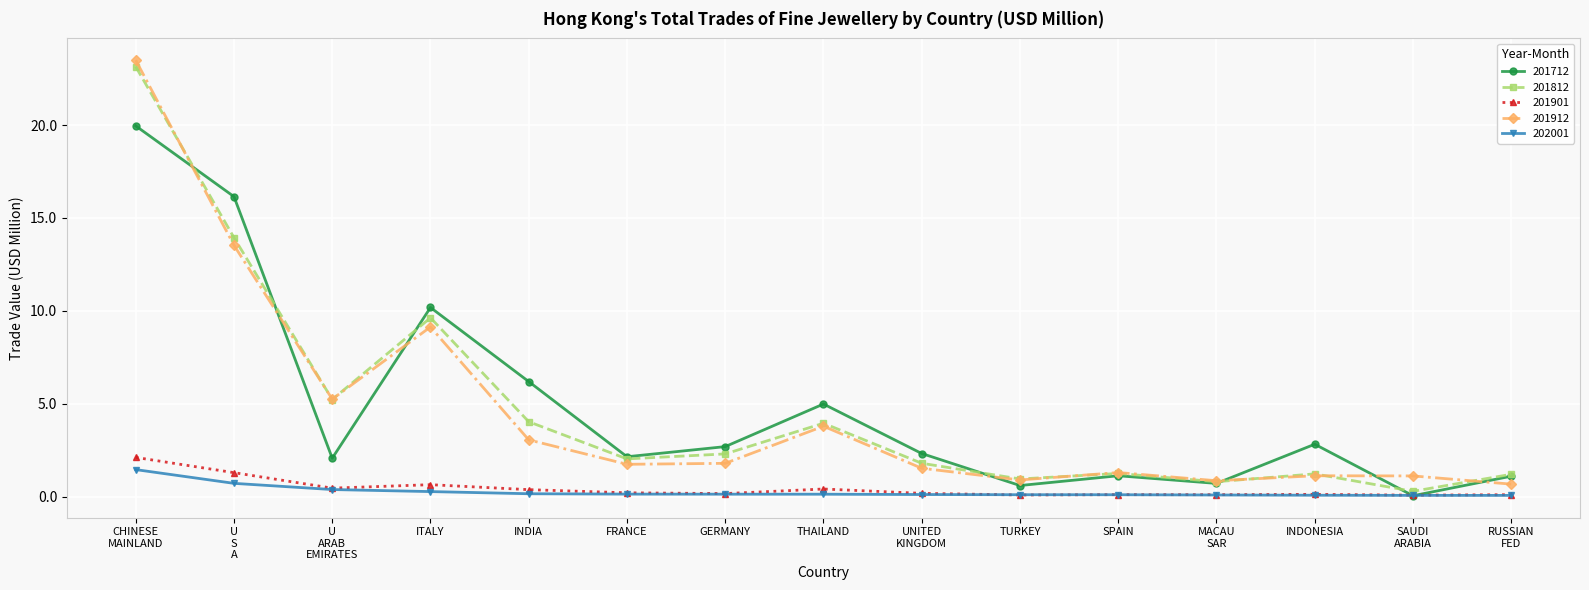

True or false: 202001 and 201912 cross at least once.

False